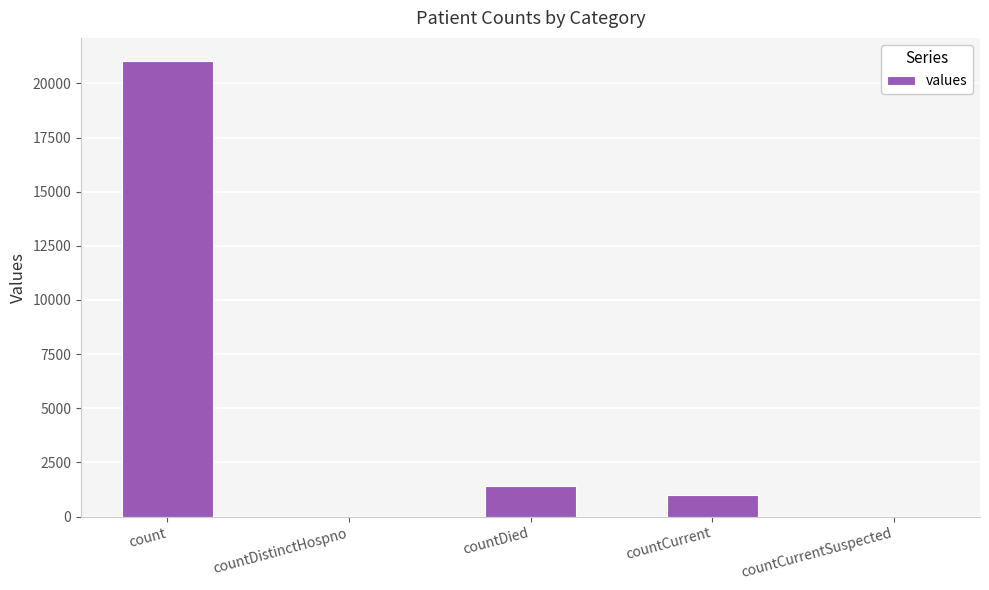

Where does the data first go above 1006?

count